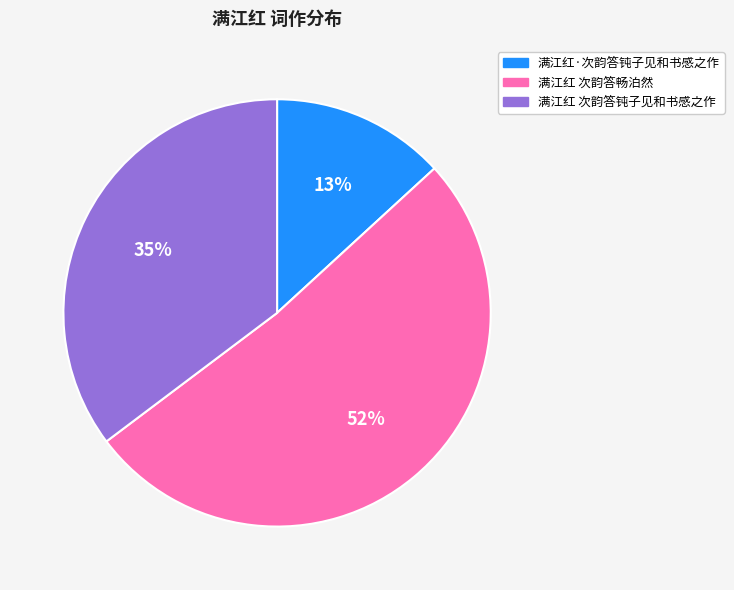

To the nearest percent, what is the combined percentage of 满江红 次韵答钝子见和书感之作 and 满江红·次韵答钝子见和书感之作?

48%